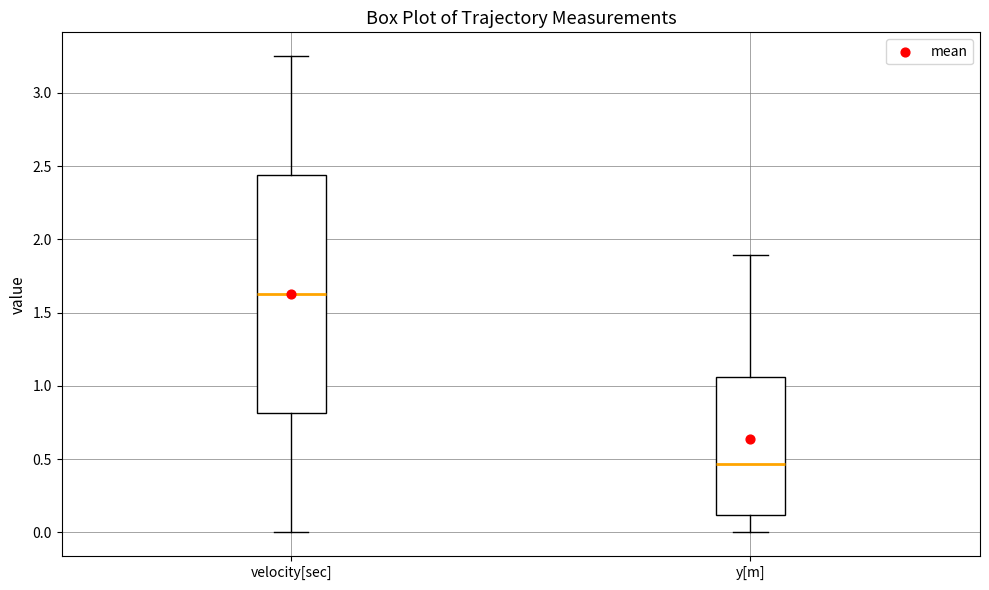

Which box is the tallest, from its lower edge to its upper edge?

velocity[sec]